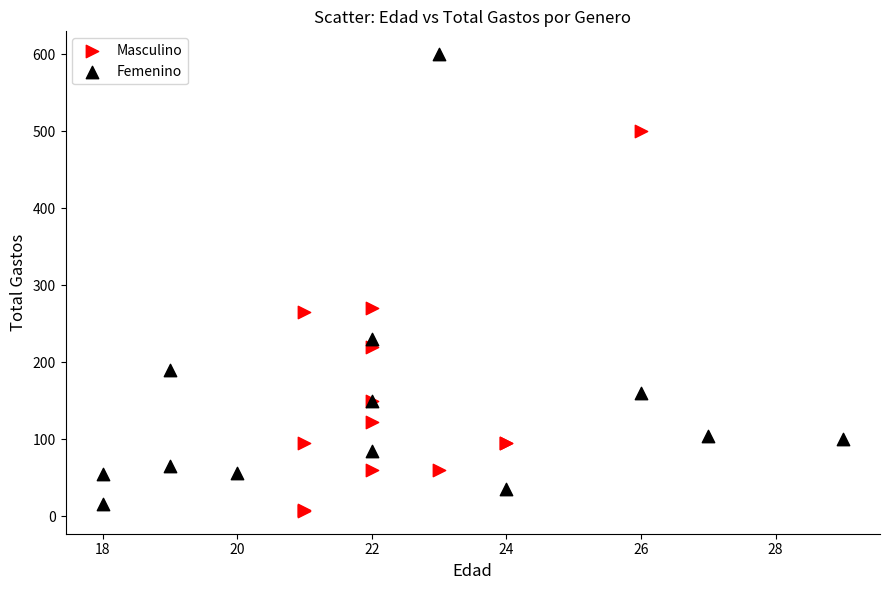

Which series reaches the minimum Y coordinate?

Masculino